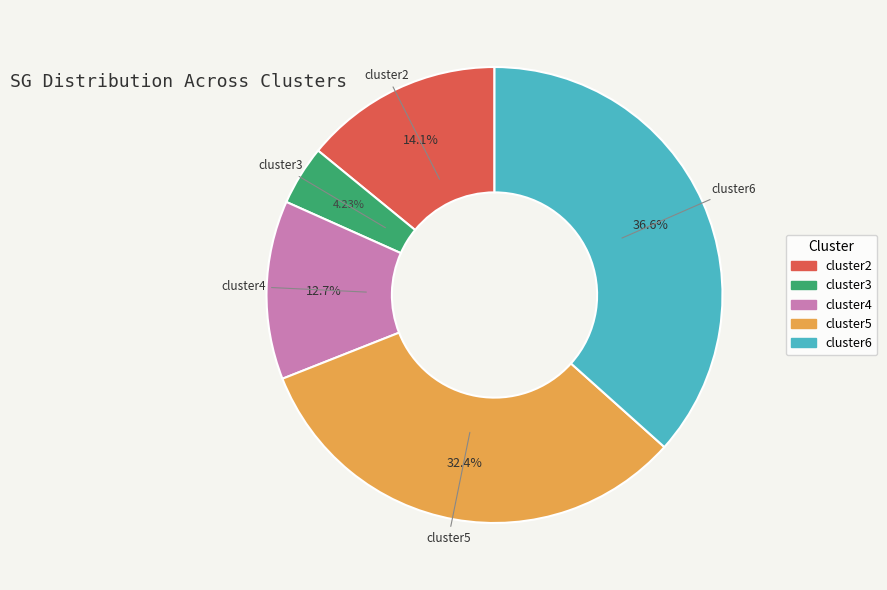

Does any single category account for the majority?

No